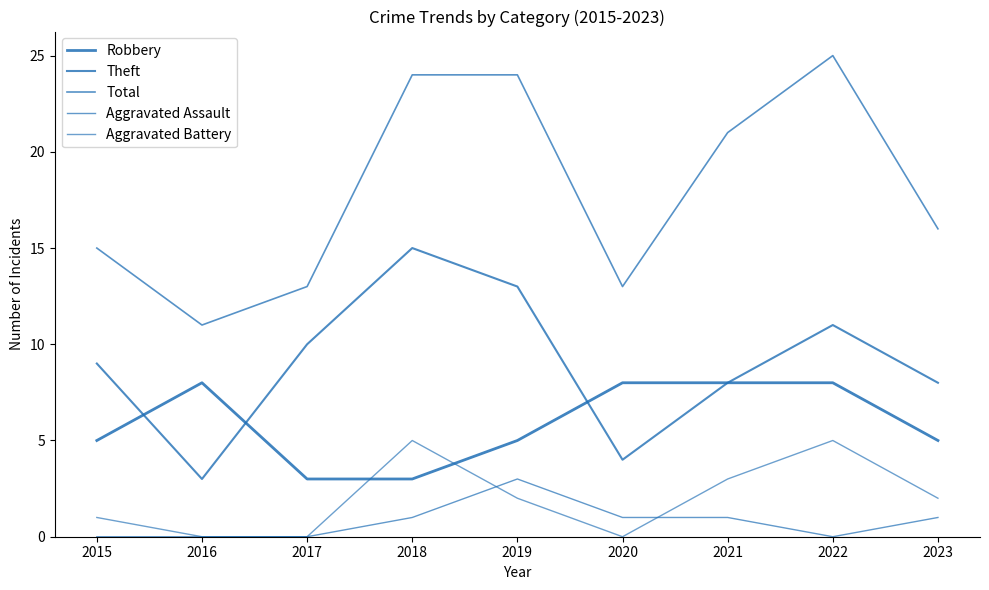

Reading right to left, transcribe all the data shown in this chart.

Robbery: 2023=5	2022=8	2021=8	2020=8	2019=5	2018=3	2017=3	2016=8	2015=5
Theft: 2023=8	2022=11	2021=8	2020=4	2019=13	2018=15	2017=10	2016=3	2015=9
Total: 2023=16	2022=25	2021=21	2020=13	2019=24	2018=24	2017=13	2016=11	2015=15
Aggravated Assault: 2023=1	2022=0	2021=1	2020=1	2019=3	2018=1	2017=0	2016=0	2015=0
Aggravated Battery: 2023=2	2022=5	2021=3	2020=0	2019=2	2018=5	2017=0	2016=0	2015=1